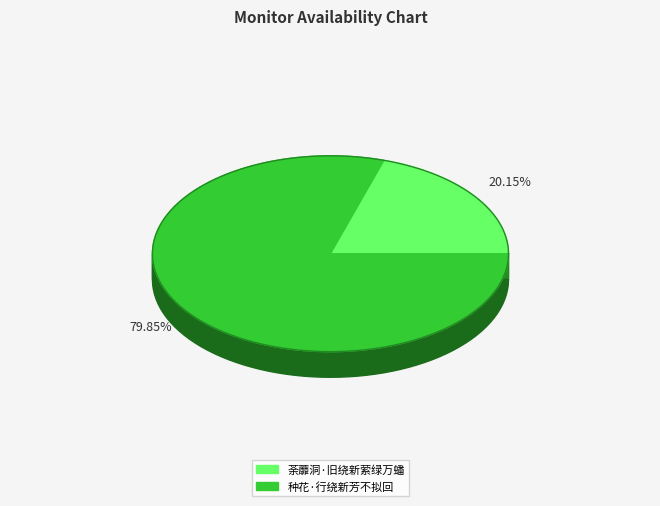

What percentage is the 种花·行绕新芳不拟回 slice, to the nearest percent?

80%